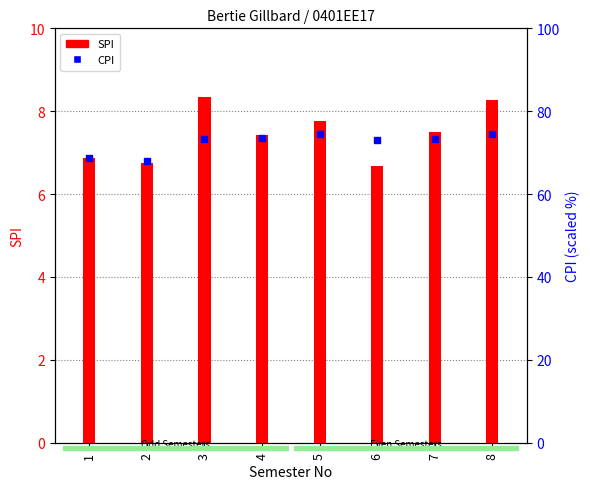

Which series contains the highest Y value?

CPI